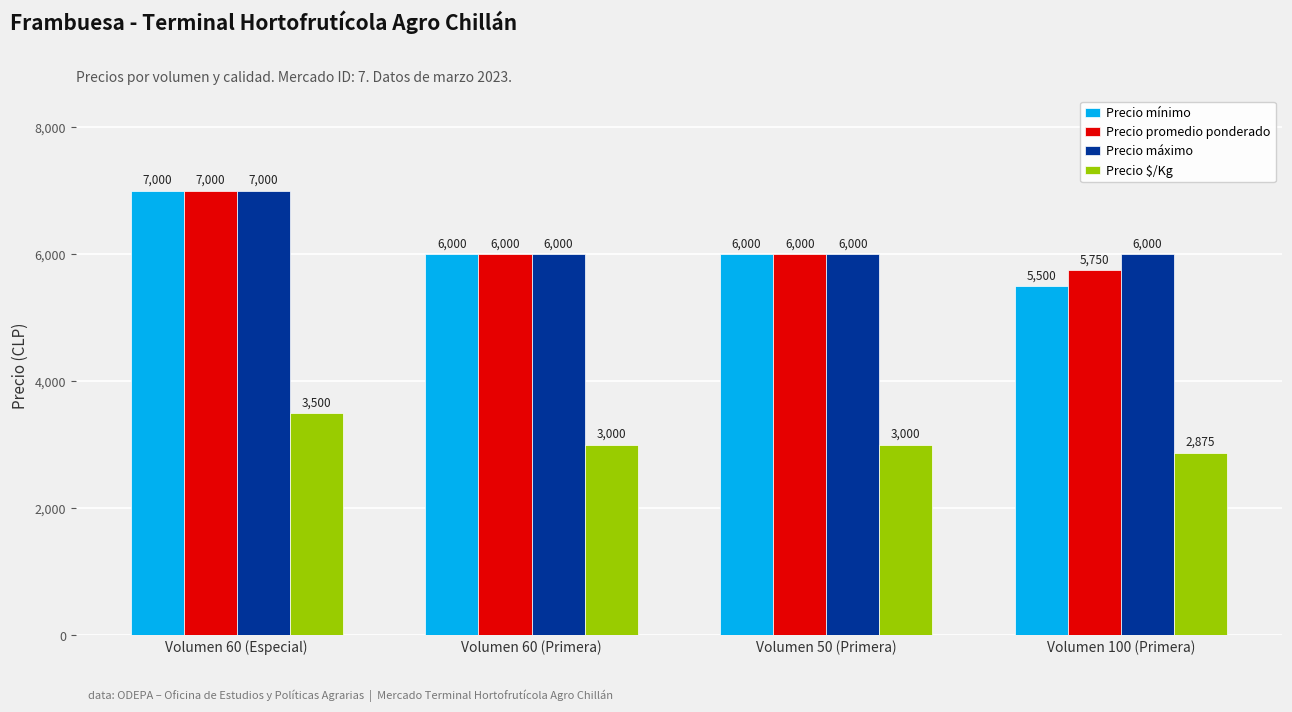

Which series has the largest range (max minus min)?

Precio mínimo